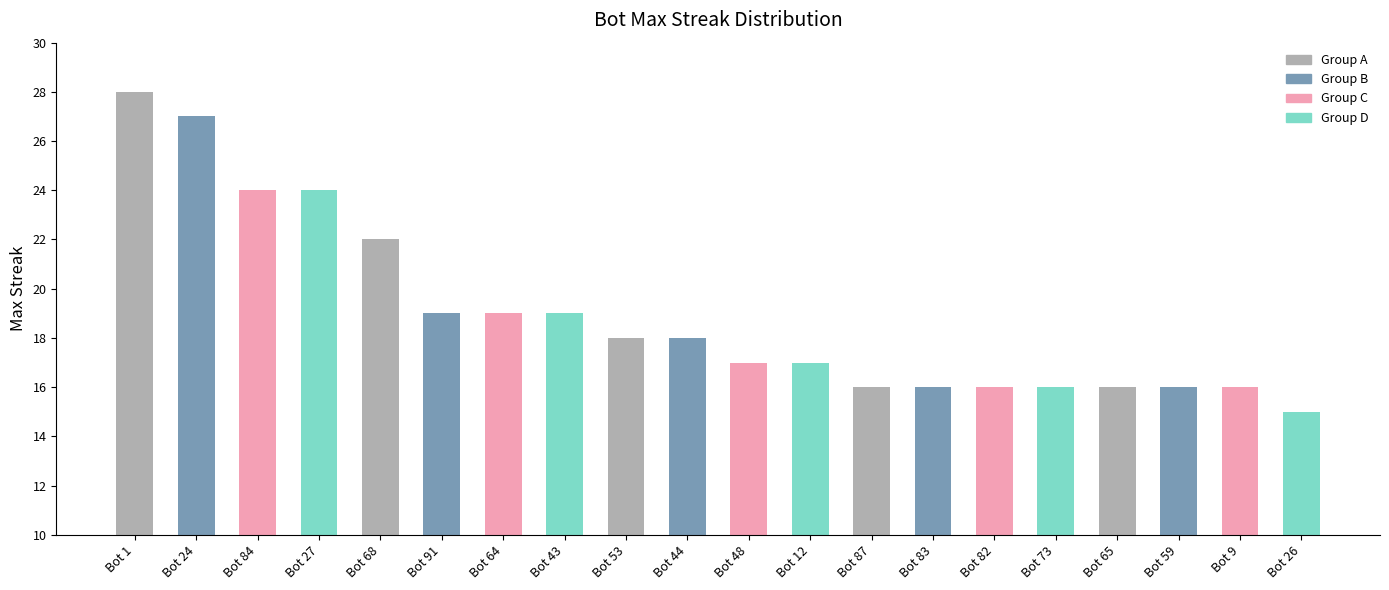

True or false: the data shows 26 at Bot 53.

False